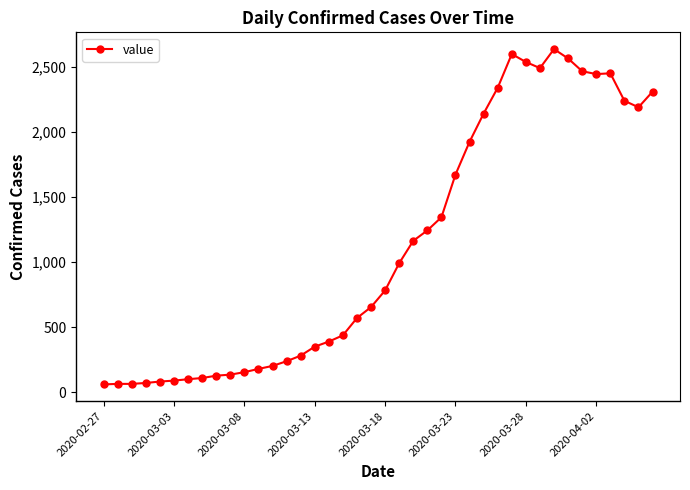

What is the greatest value displayed?

2637